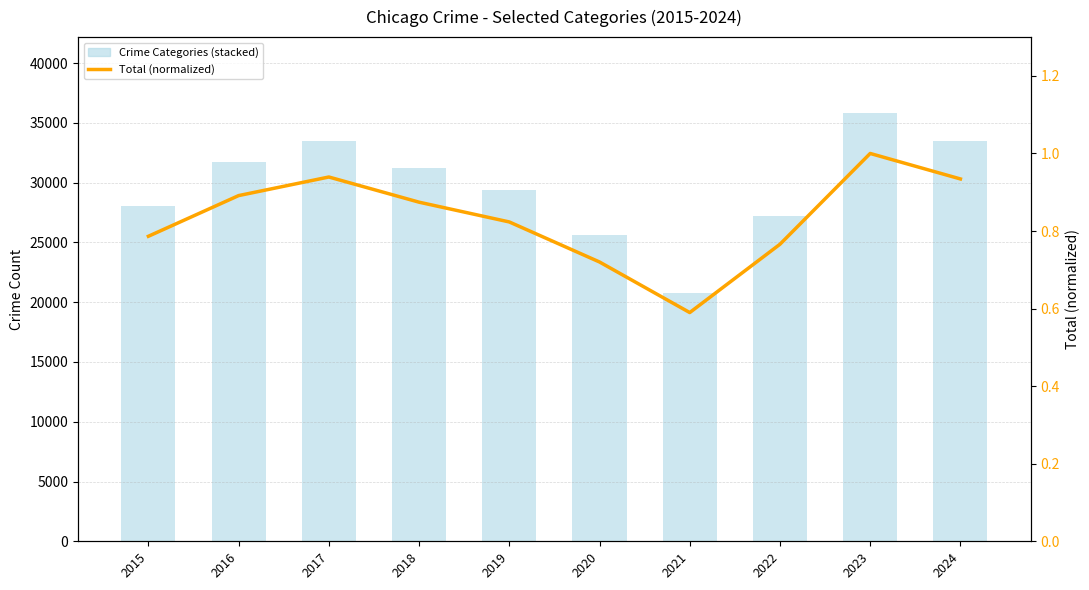

Is it true that Aggravated Assault equals 1239 at 2015?

True